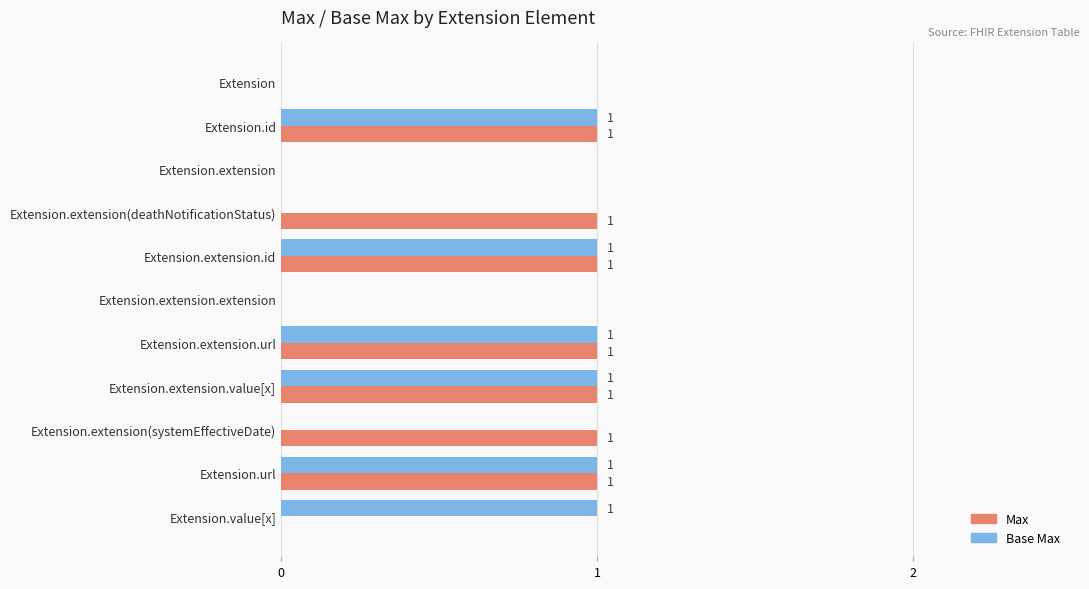

Which series has the largest total across all categories?

Max